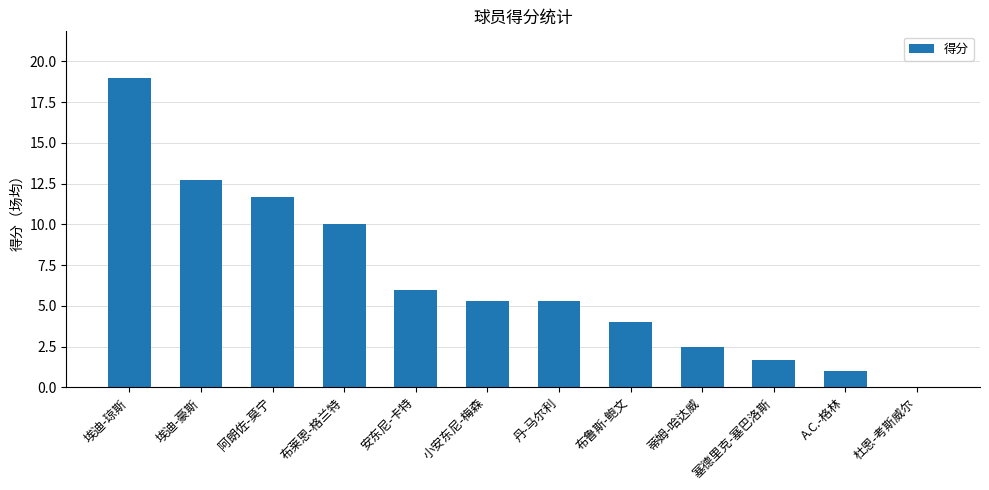

What is the greatest value displayed?

19.0